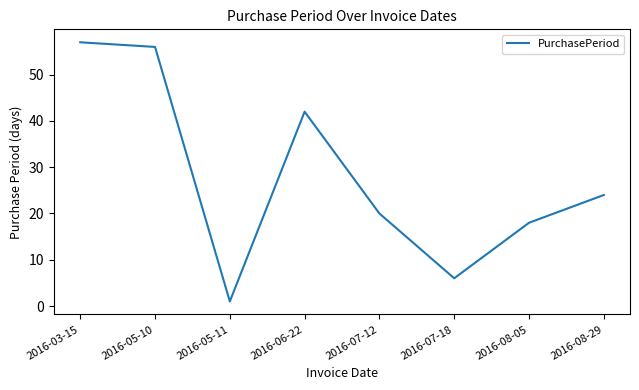

Reading right to left, transcribe all the data shown in this chart.

2016-08-29=24	2016-08-05=18	2016-07-18=6	2016-07-12=20	2016-06-22=42	2016-05-11=1	2016-05-10=56	2016-03-15=57